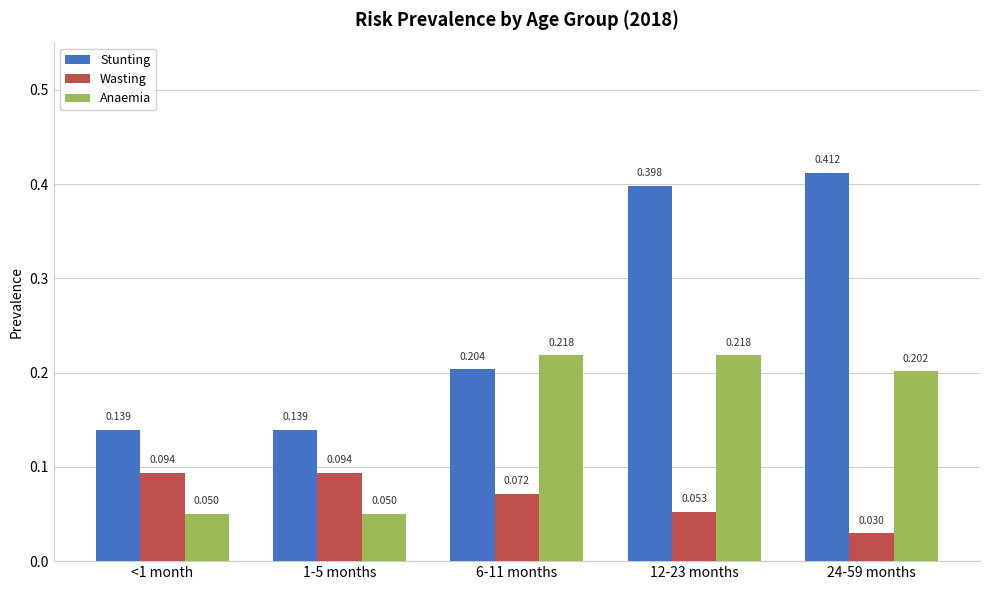

At how many categories does at least one series exceed 0?

5